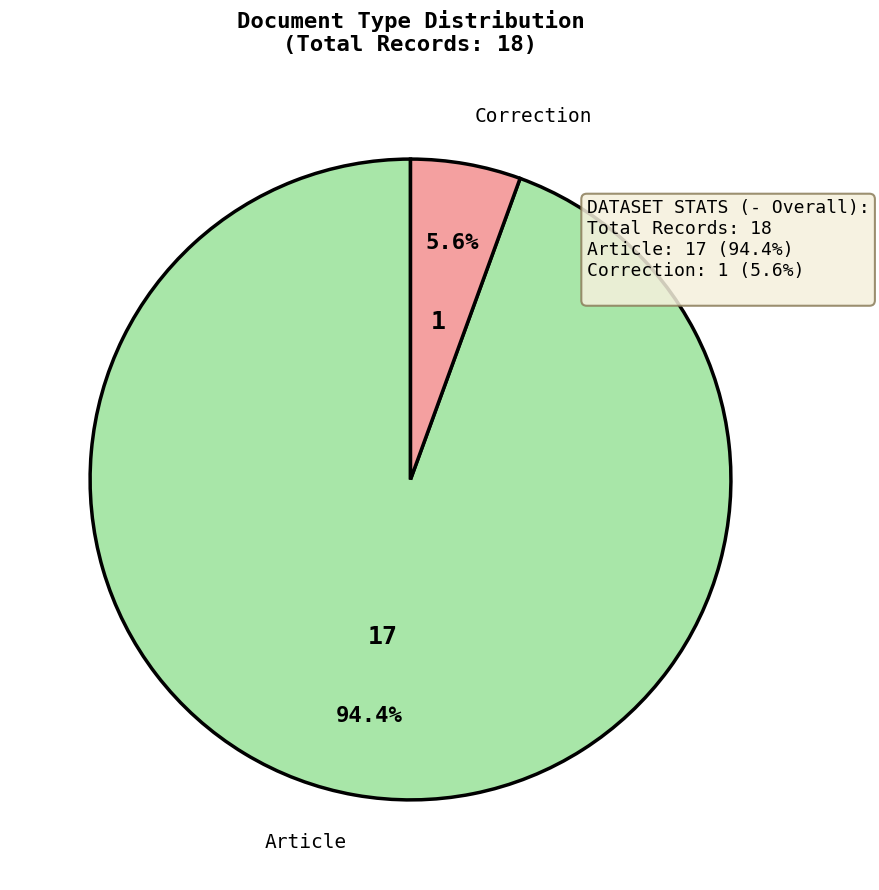

Do Article and Correction together represent more than half of the pie?

Yes